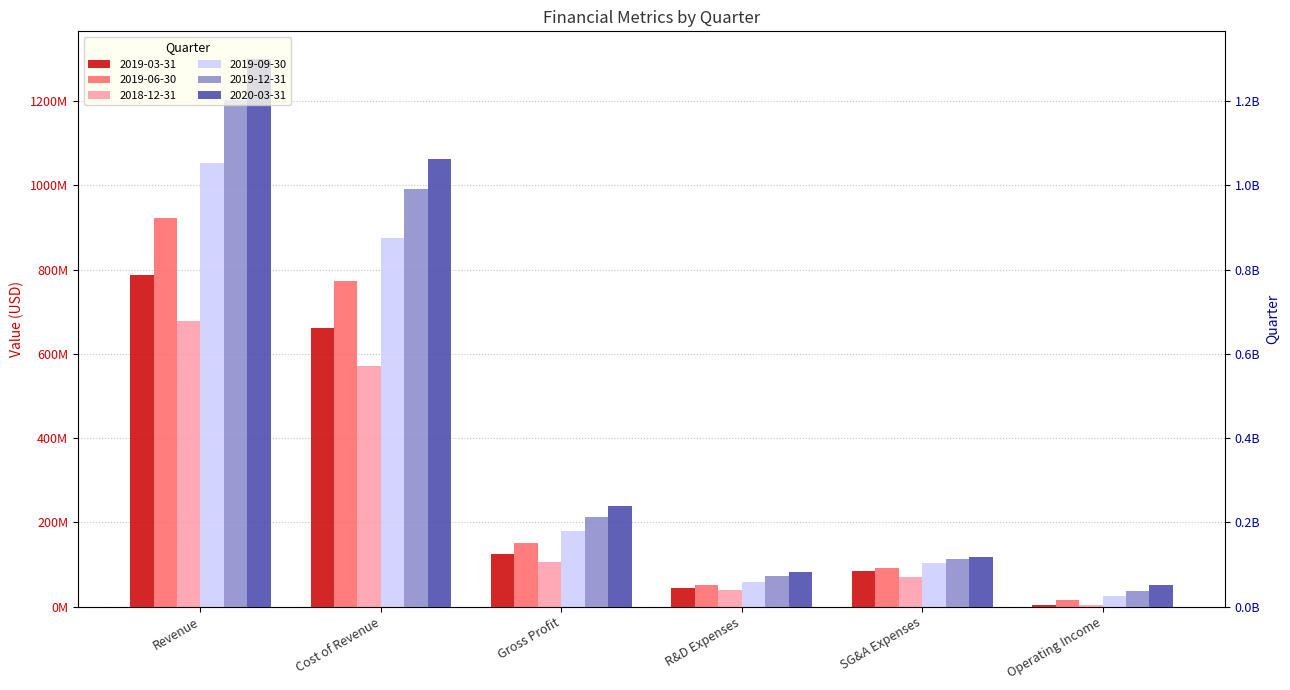

Which series has the widest spread of values?

2020-03-31